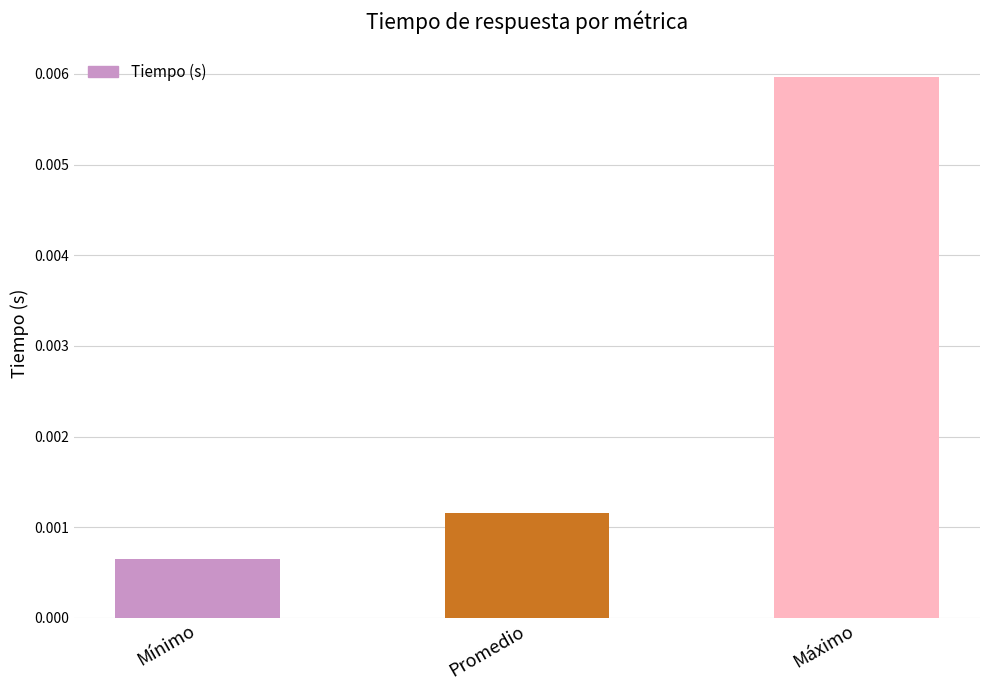

Where is the data nearest to the value 0?

Mínimo